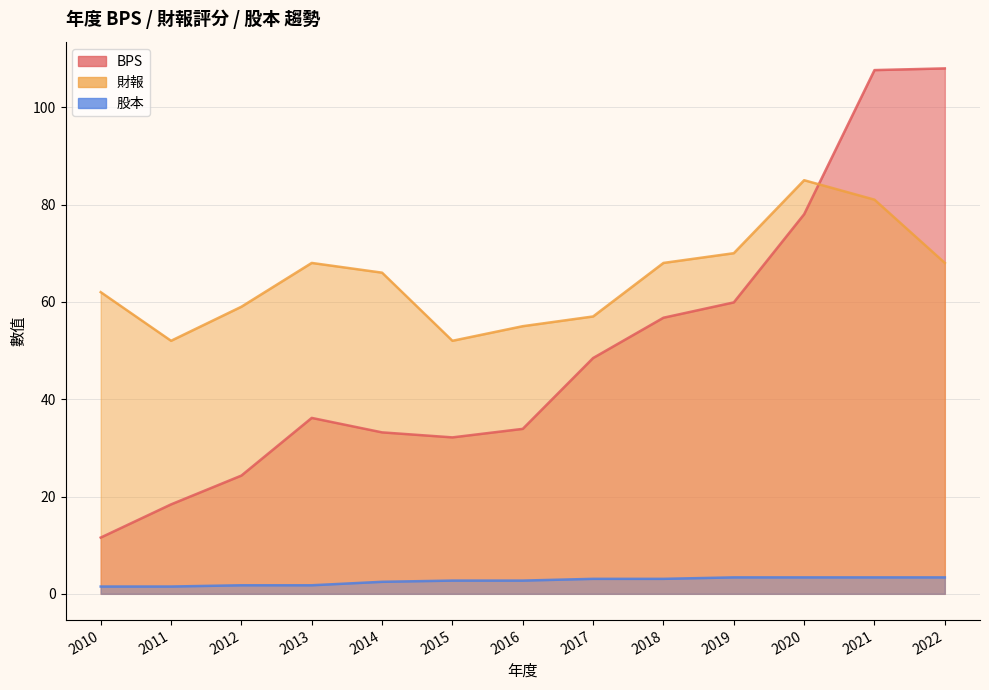

What are all the series names shown in the legend?

BPS, 財報, 股本